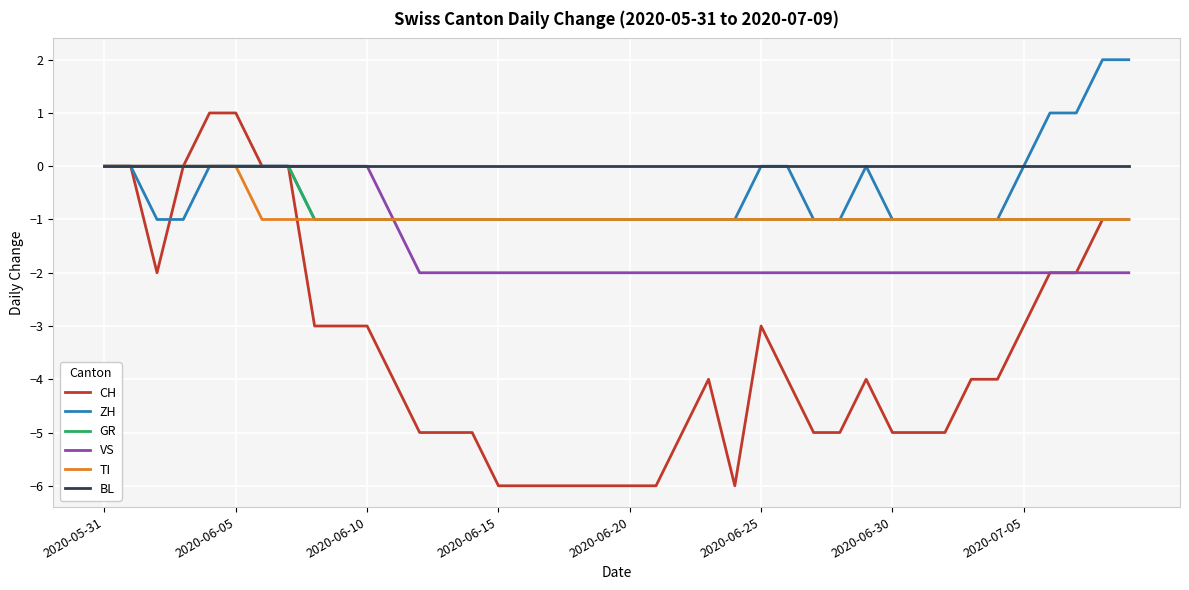

What is the minimum value shown in the chart?

-6